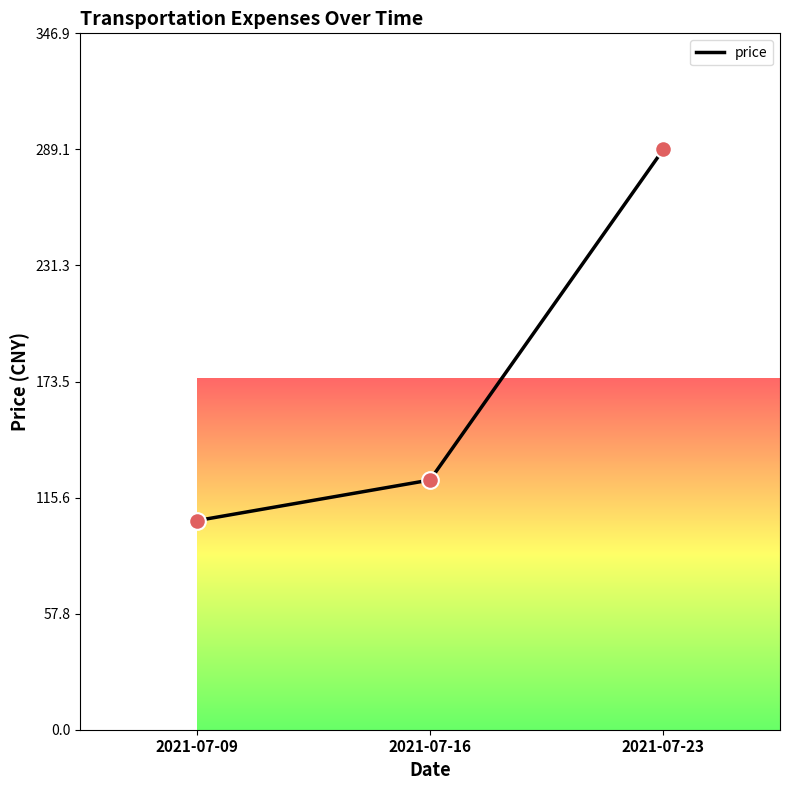

Between 2021-07-09 and 2021-07-16, which is larger?

2021-07-16